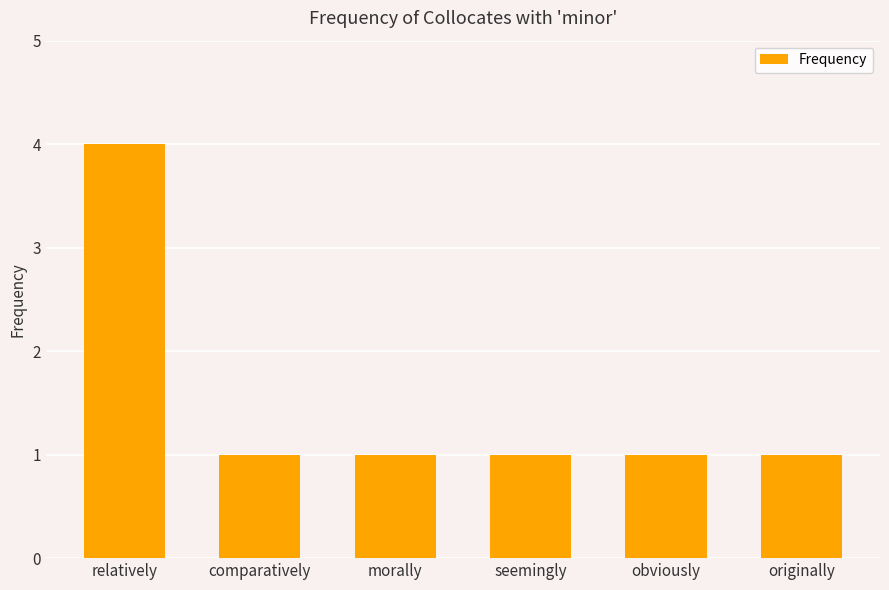

How many bars are there in total?

6